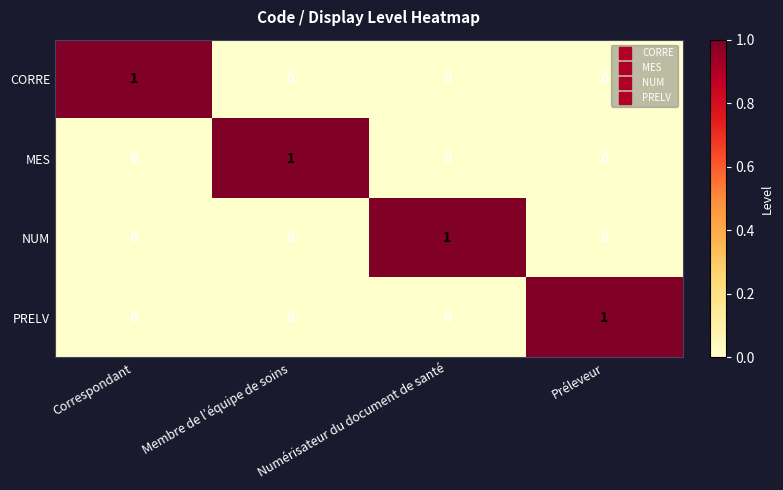

At how many categories does at least one series exceed 0?

4